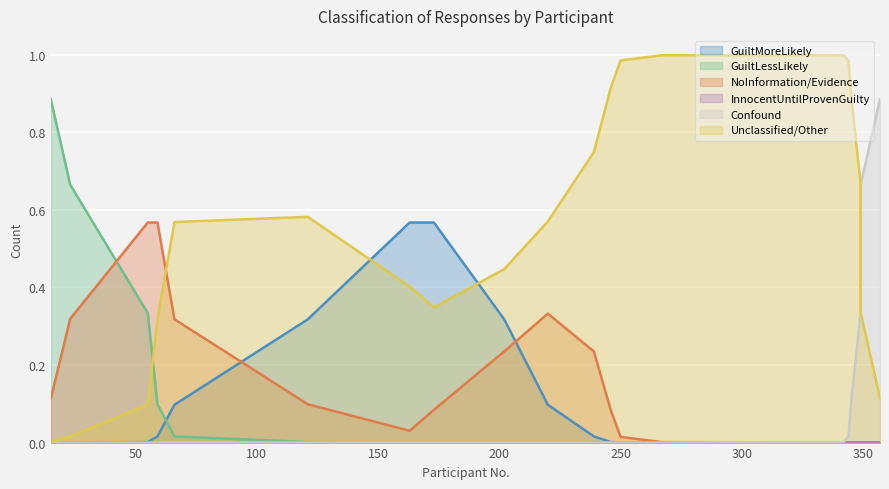

At which category is the sum across all series the highest?

15